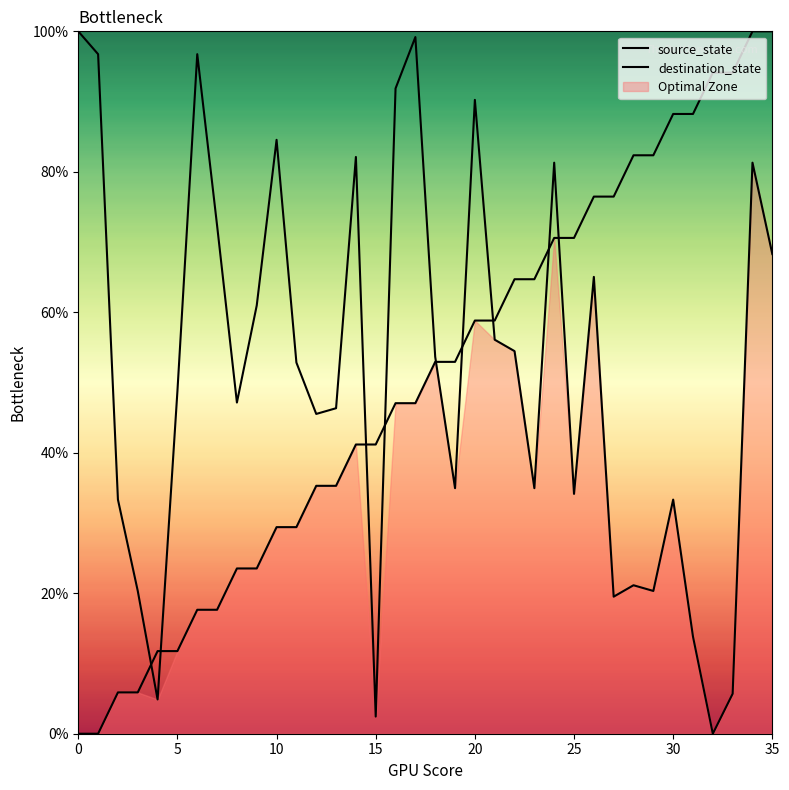

Reading left to right, what are all the values shown in this chart?

source_state: 0.0	0.0	5.9	5.9	11.8	11.8	17.6	17.6	23.5	23.5	29.4	29.4	35.3	35.3	41.2	41.2	47.1	47.1	52.9	52.9	58.8	58.8	64.7	64.7	70.6	70.6	76.5	76.5	82.4	82.4	88.2	88.2	94.1	94.1	100.0	100.0
destination_state: 100.0	96.7	33.3	20.3	4.9	48.8	96.7	72.4	47.2	61.0	84.6	52.8	45.5	46.3	82.1	2.4	91.9	99.2	53.7	35.0	90.2	56.1	54.5	35.0	81.3	34.1	65.0	19.5	21.1	20.3	33.3	13.8	0.0	5.7	81.3	68.3